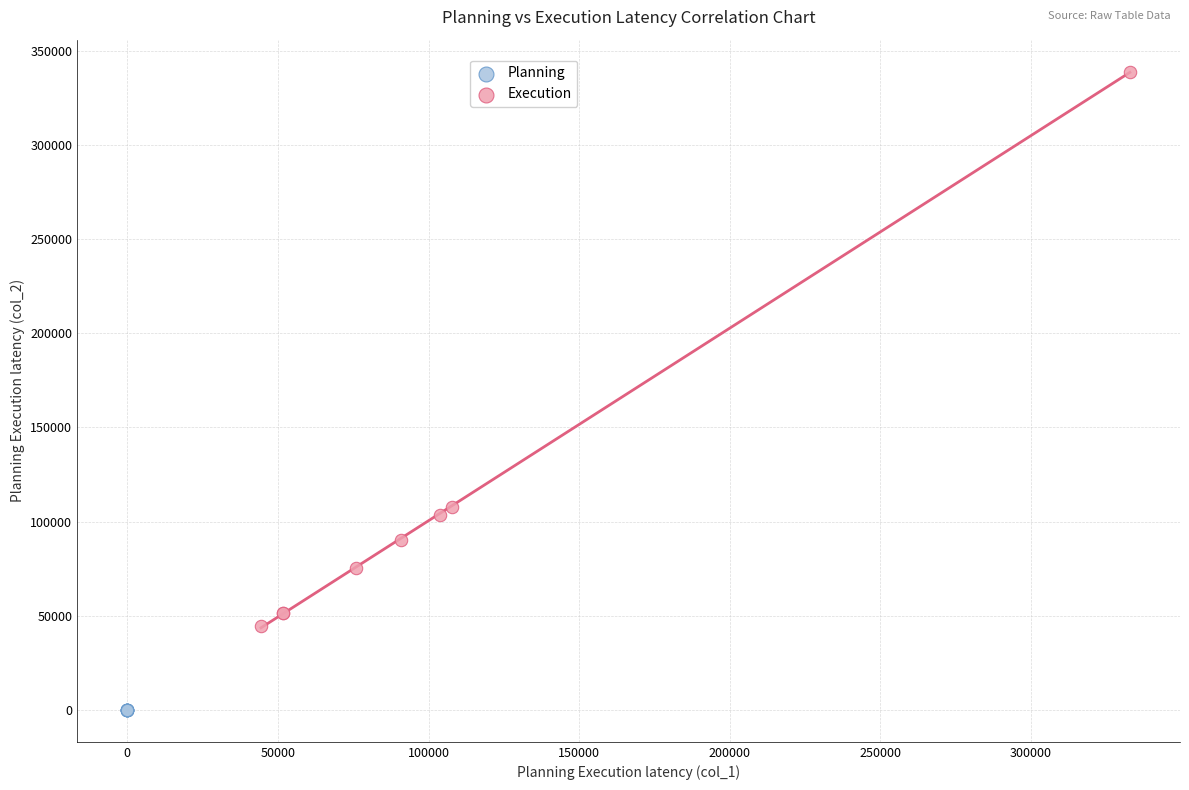

What are all the series names shown in the legend?

Planning, Execution